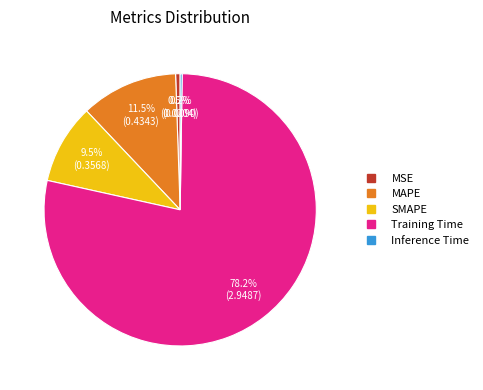

Between Training Time and MSE, which is larger?

Training Time